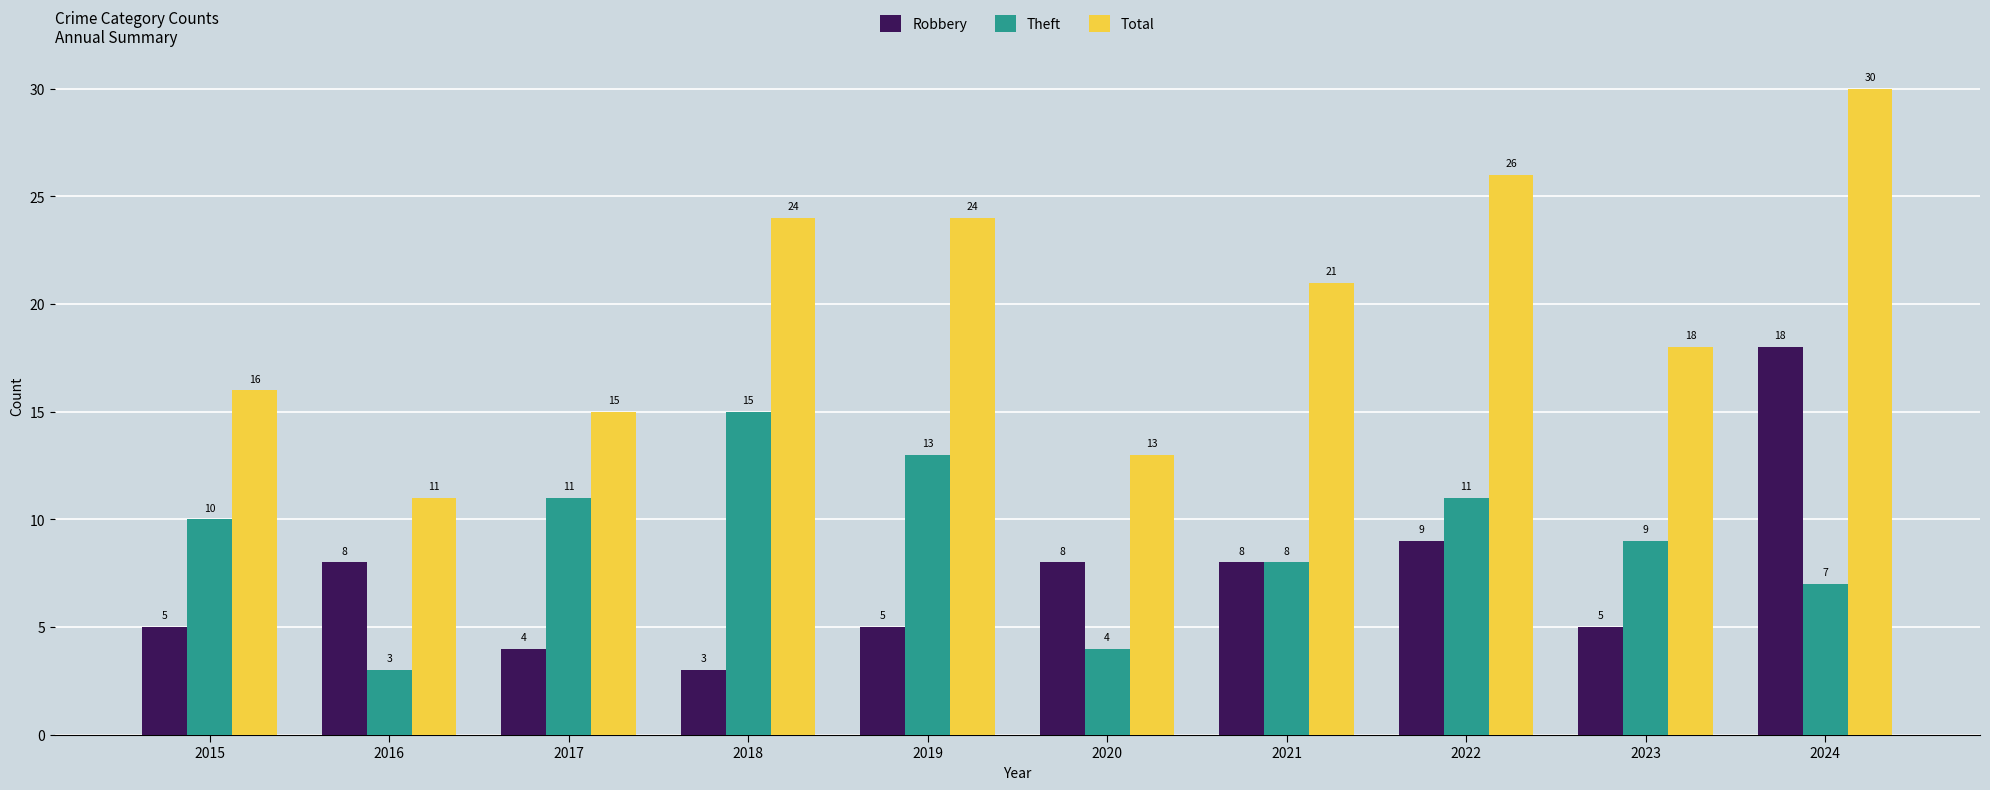

Reading left to right, what are all the values shown in this chart?

Robbery: 5	8	4	3	5	8	8	9	5	18
Theft: 10	3	11	15	13	4	8	11	9	7
Total: 16	11	15	24	24	13	21	26	18	30